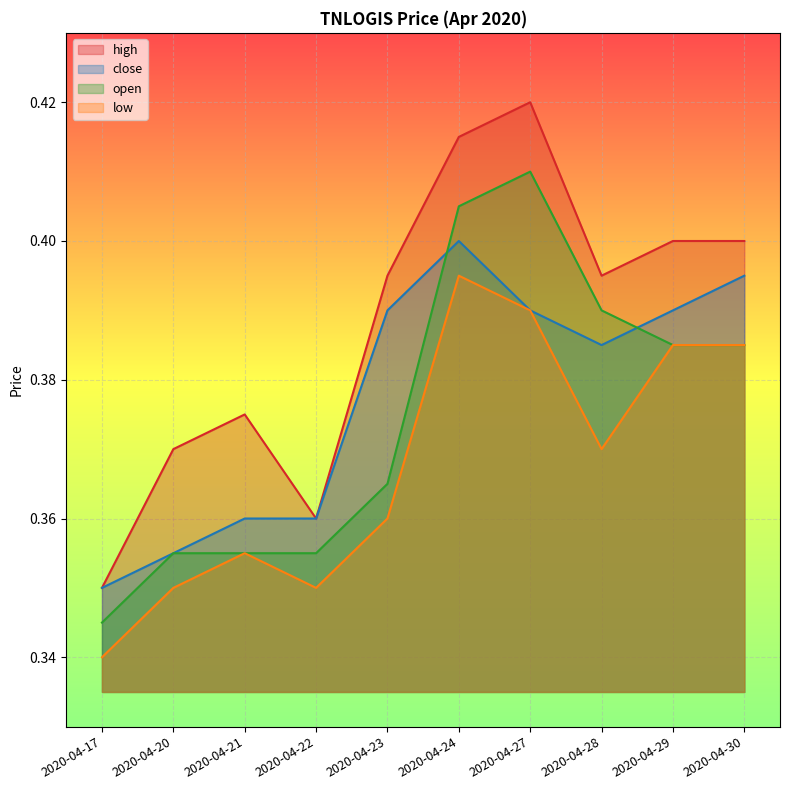

What is the value of the low point at the 2nd from the left?

0.3